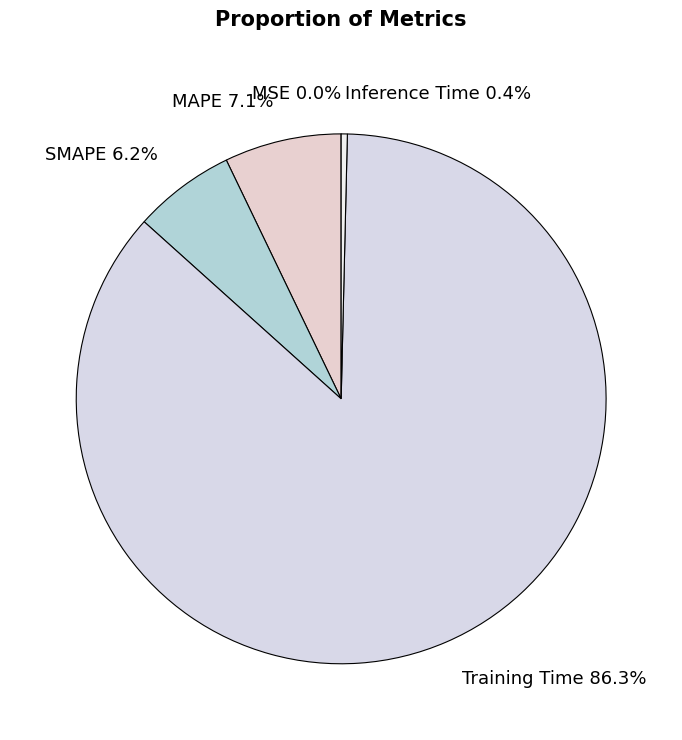

To the nearest percent, what portion does MAPE represent?

7%